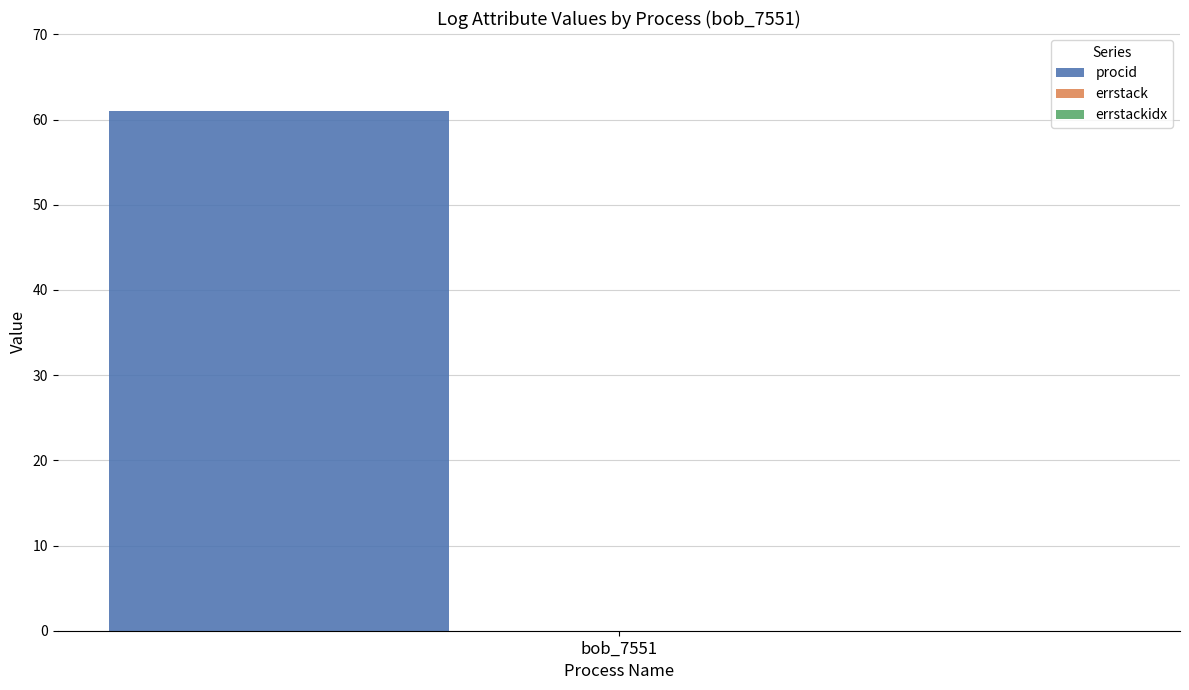

How many values in bob_7551 are above zero?

1